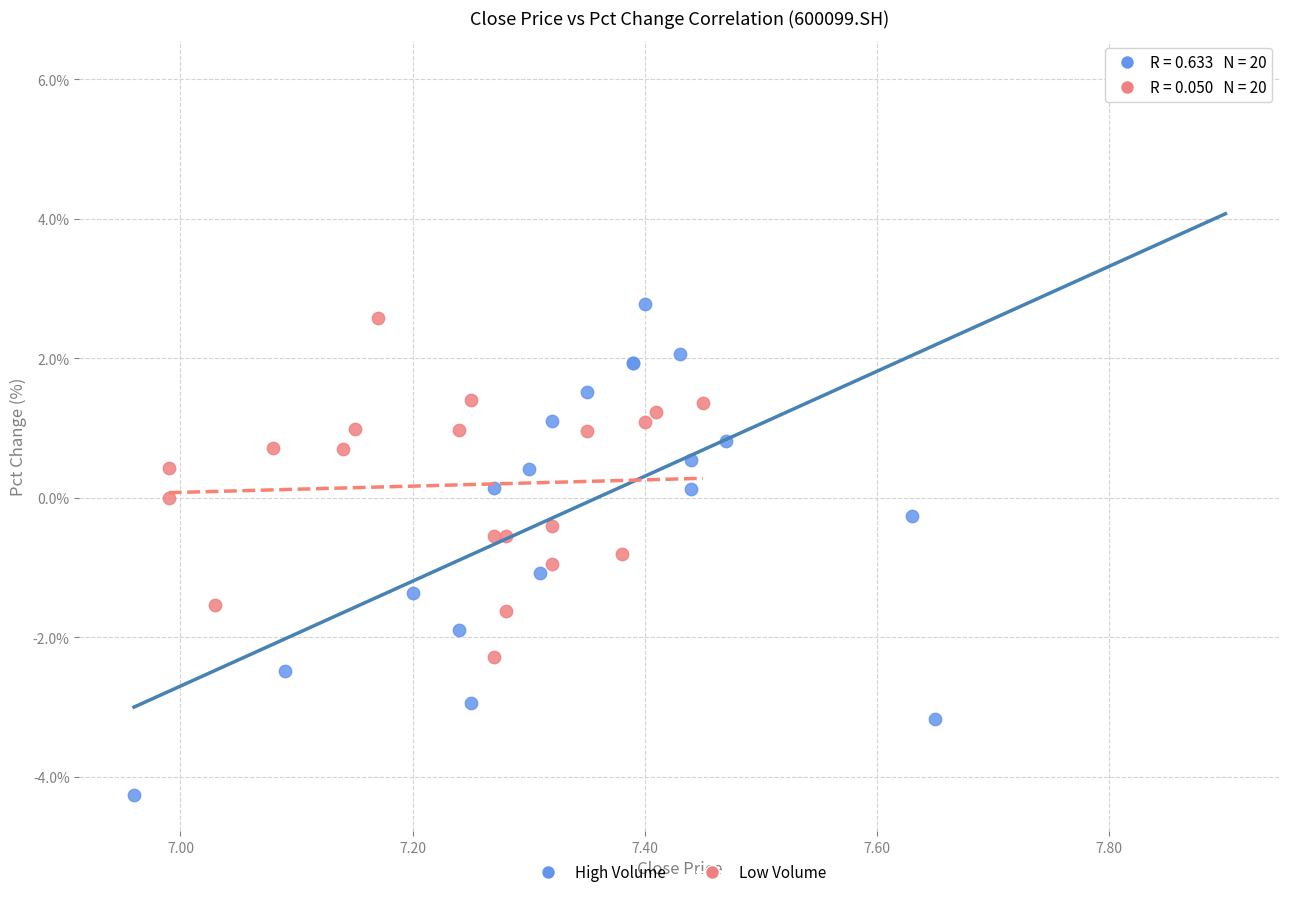

Which series contains the lowest Y value?

High Volume